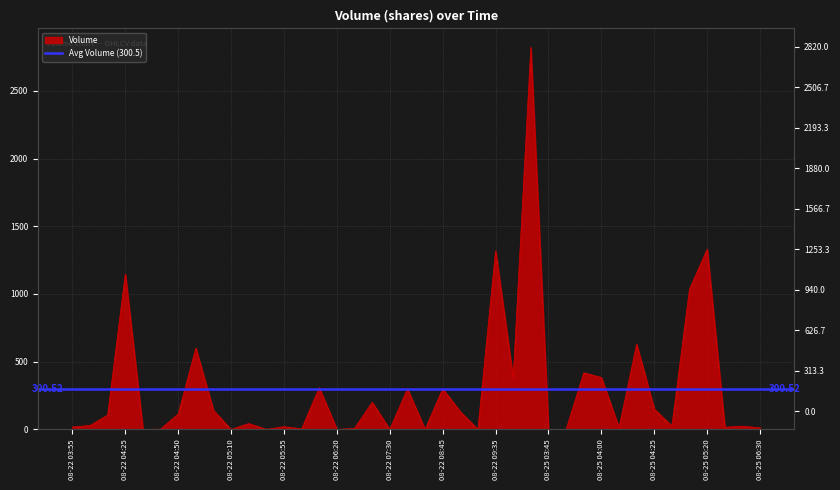

Which has a higher value, 08-22 04:05 or 08-22 08:10?

08-22 08:10